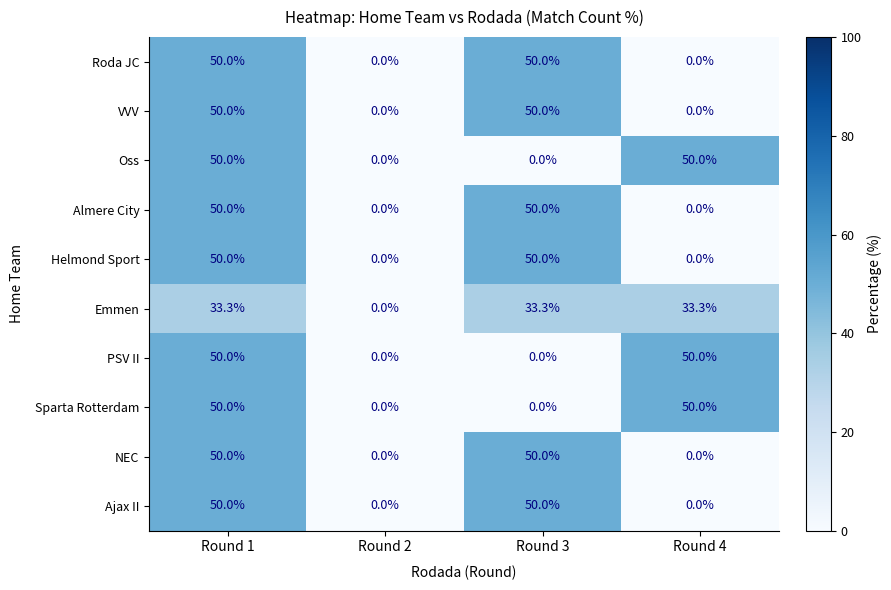

What is the difference between the NEC values at Round 1 and Round 2?

50.0